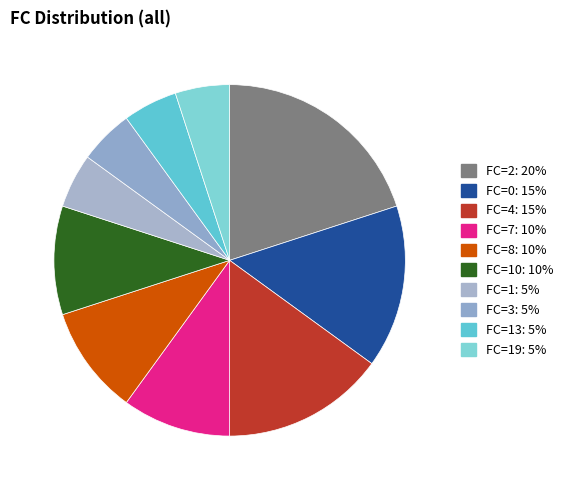

Count the number of slices in the pie.

10